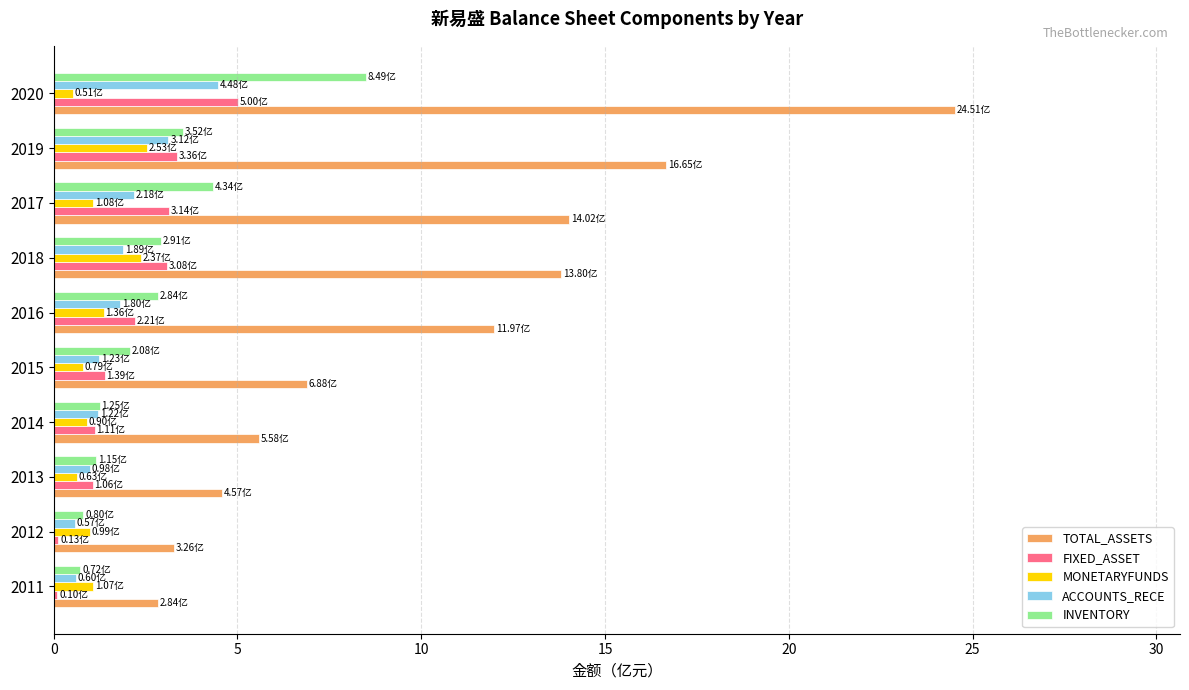

At which category is the sum across all series the highest?

2020